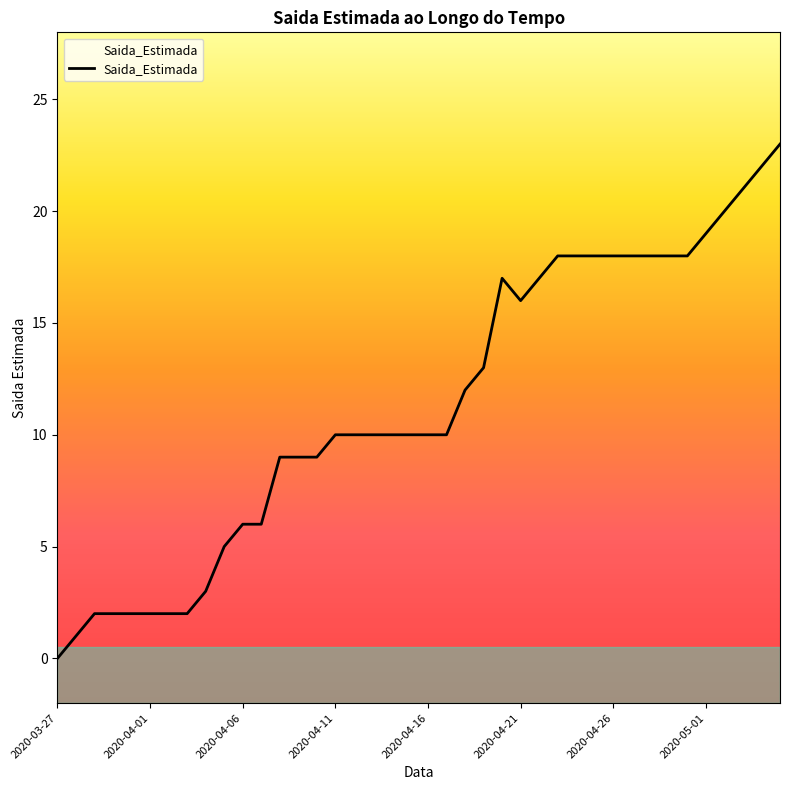

Which label corresponds to the smallest value in the chart?

2020-03-27